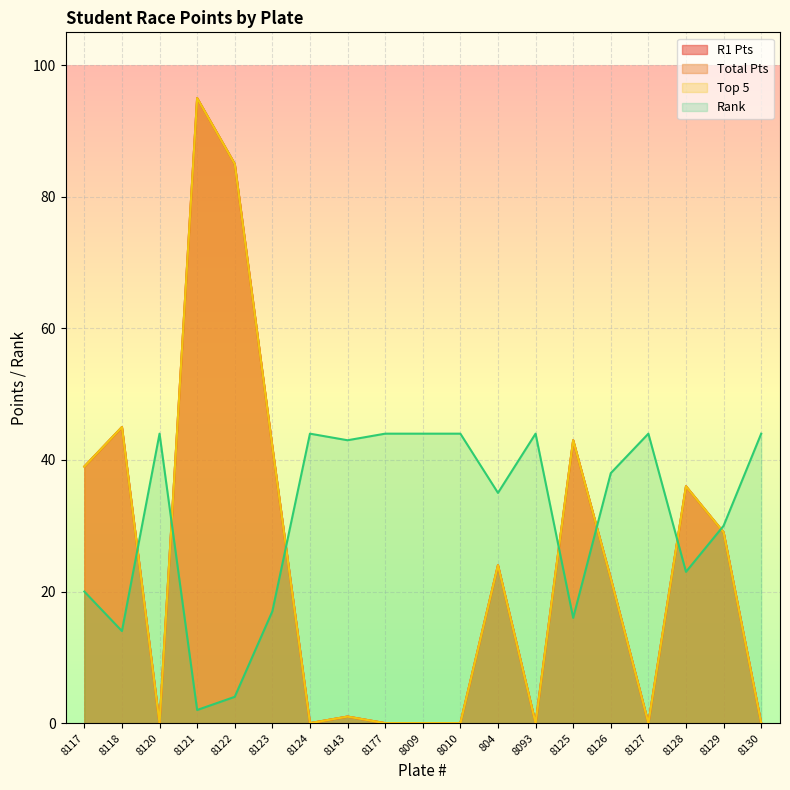

What is the sum of the Top 5 values at 8129 and 8010?

29